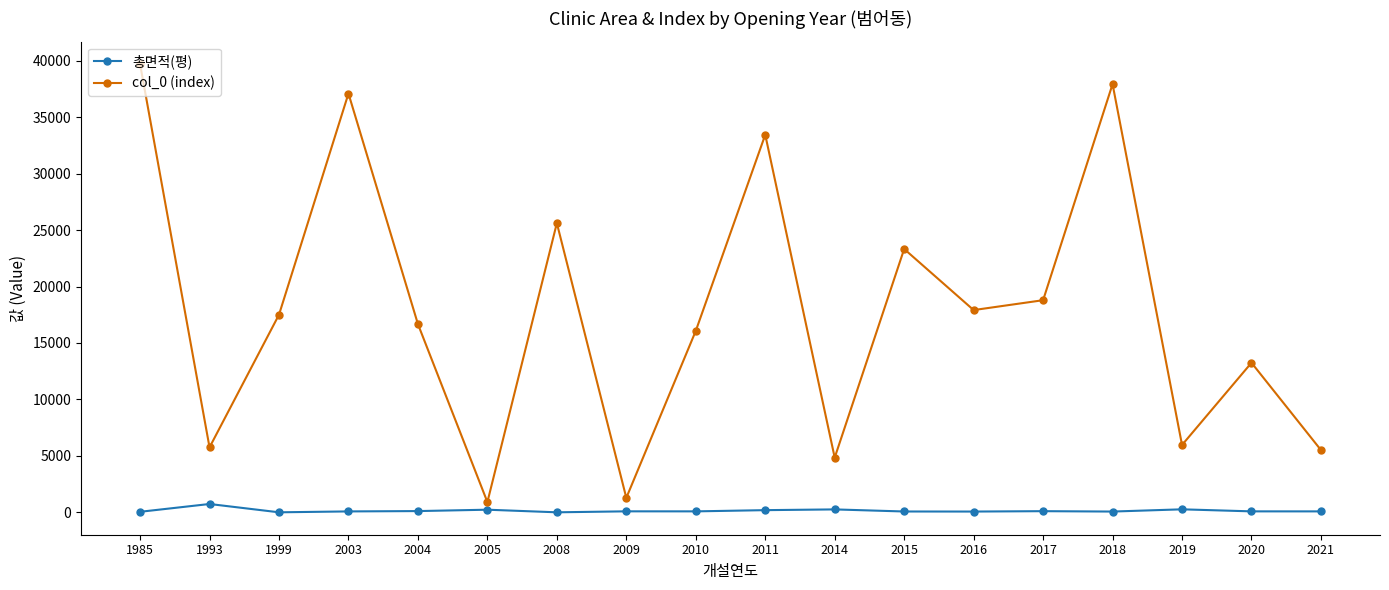

What is the sum of all col_0 (index) values?

321539.0